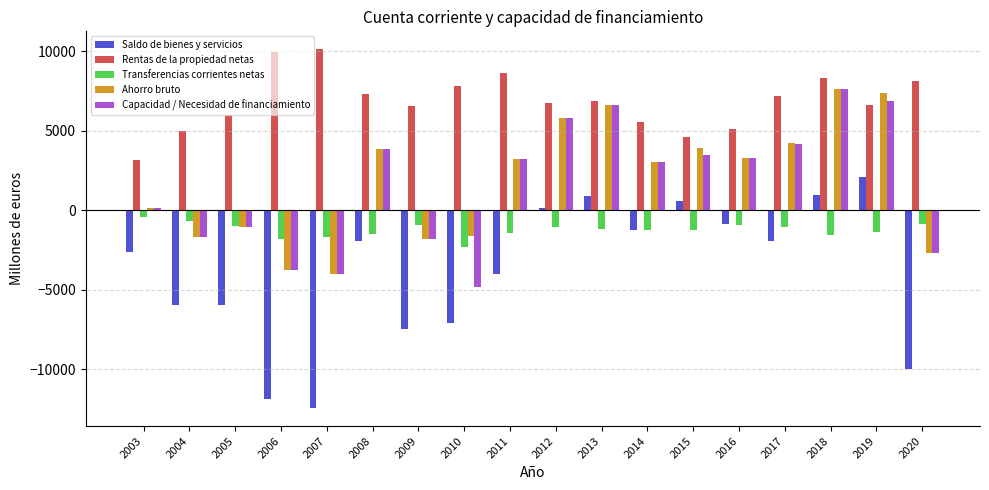

What are all the series names shown in the legend?

Saldo de bienes y servicios, Rentas de la propiedad netas, Transferencias corrientes netas, Ahorro bruto, Capacidad / Necesidad de financiamiento